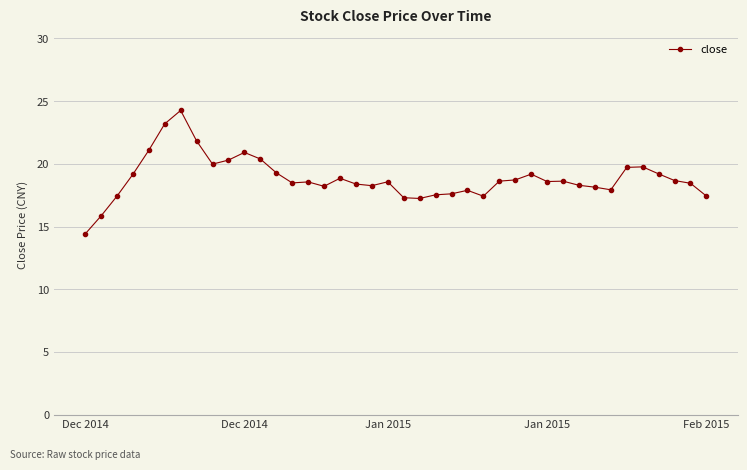

What is the sum of all values?

753.7